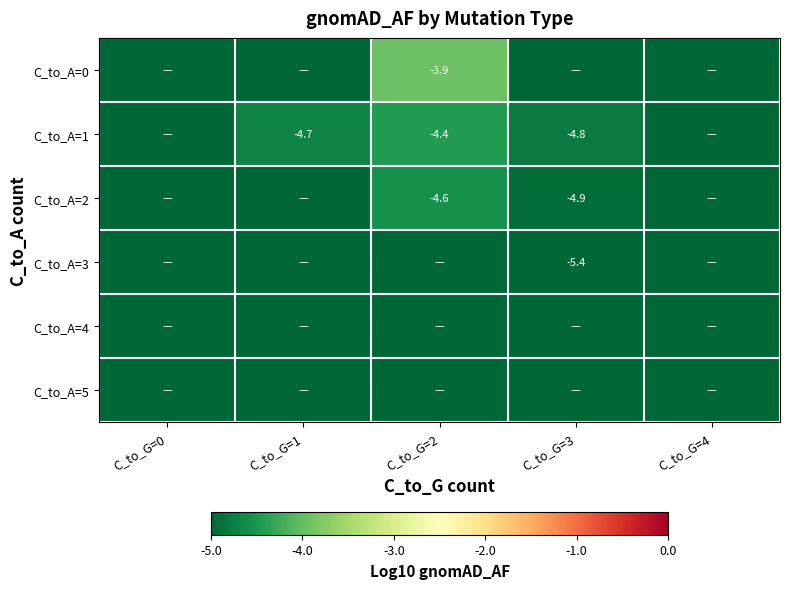

At which category does the chart reach its minimum across all series?

C_to_G=0